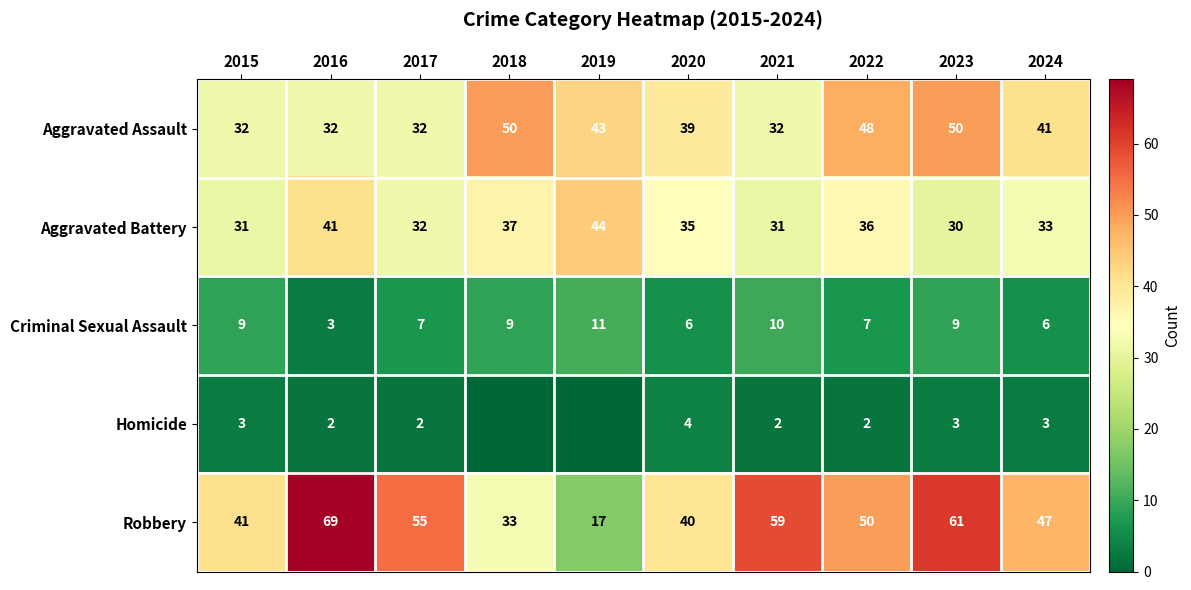

The Homicide series shows 3 at 2016. True or false?

False